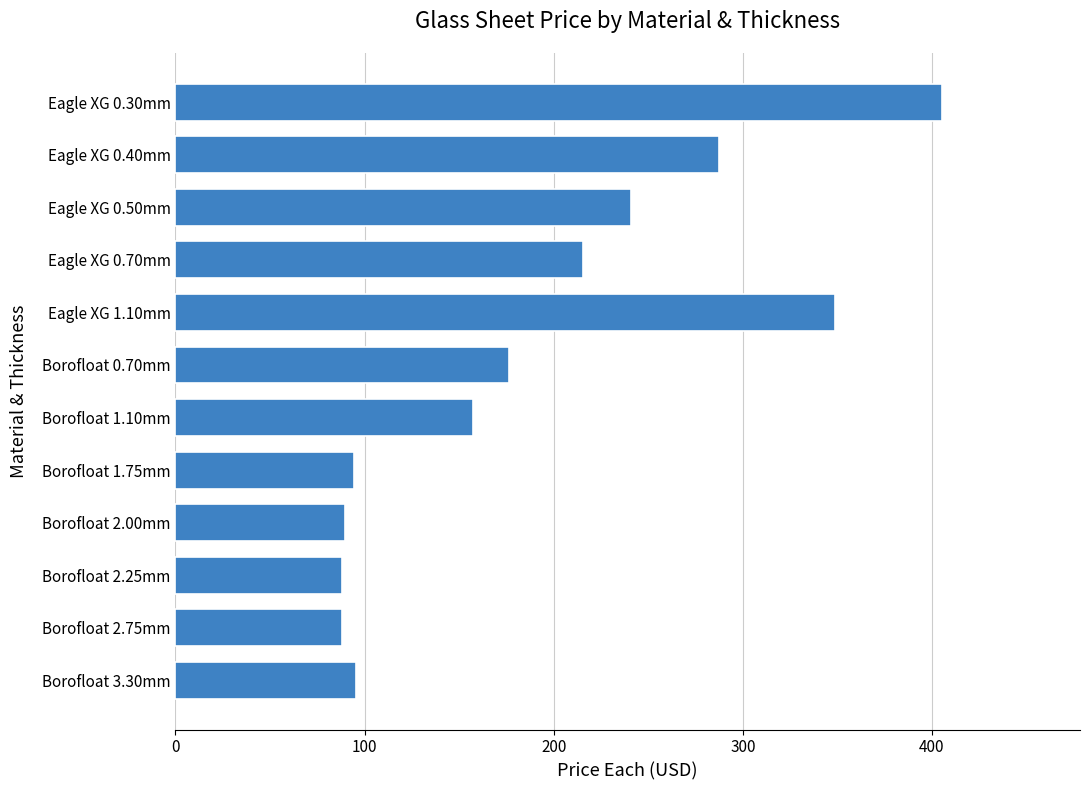

What is the greatest value displayed?

405.3